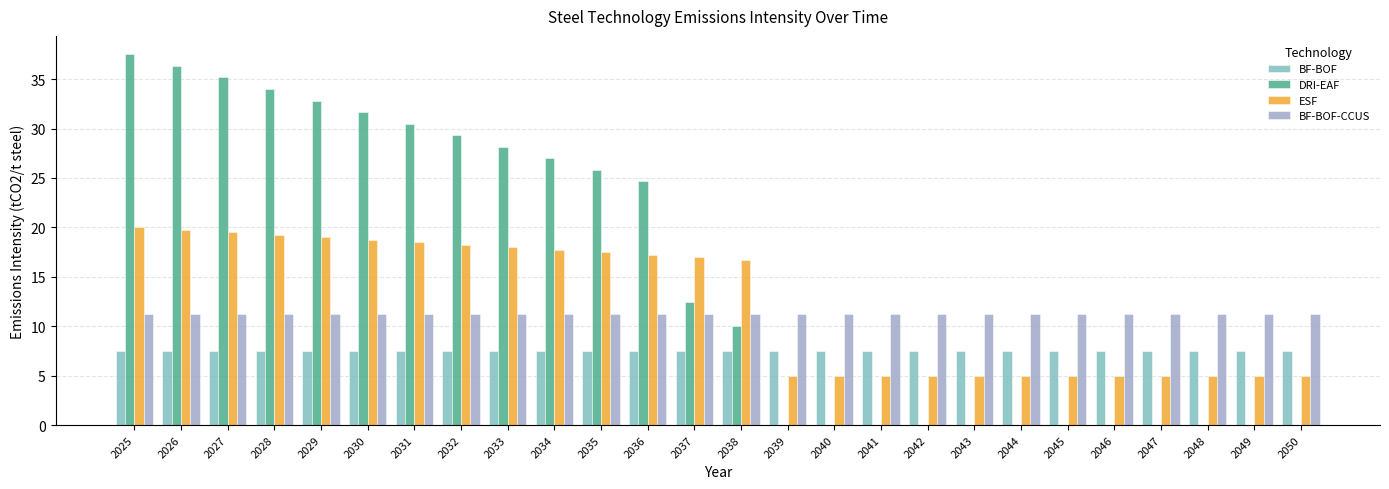

Which label corresponds to the largest value in the chart?

2025